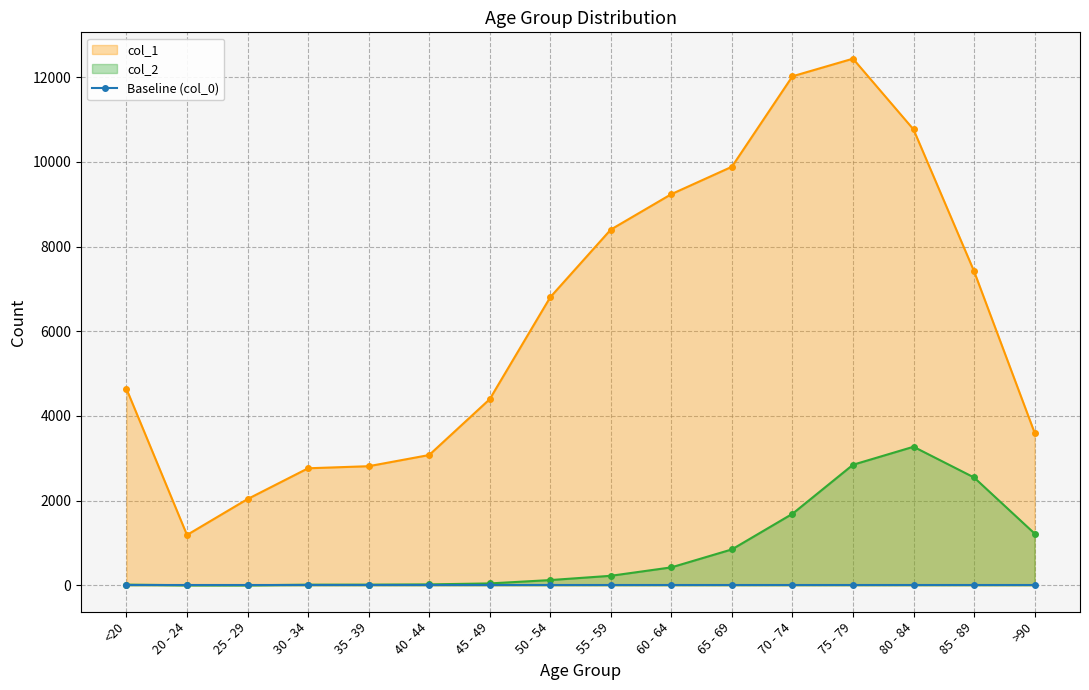

What is the sum of the col_1 values at 20 - 24 and >90?

4795